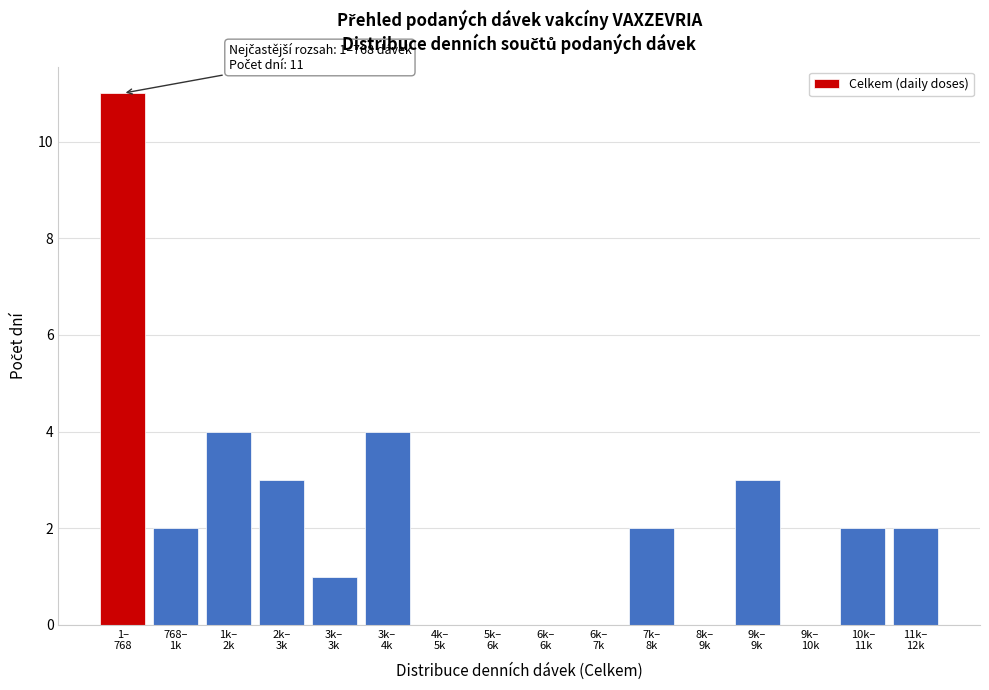

What is the greatest value displayed?

11